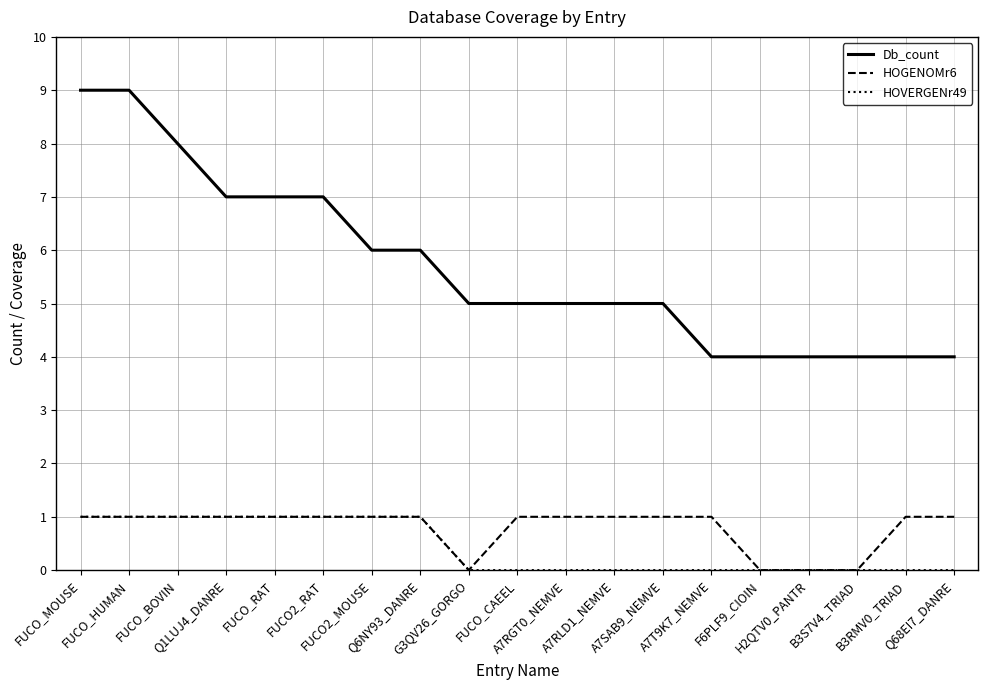

Reading right to left, what are all the values shown in this chart?

Db_count: 4	4	4	4	4	4	5	5	5	5	5	6	6	7	7	7	8	9	9
HOGENOMr6: 1	1	0	0	0	1	1	1	1	1	0	1	1	1	1	1	1	1	1
HOVERGENr49: 0	0	0	0	0	0	0	0	0	0	0	1	1	1	1	1	1	1	1